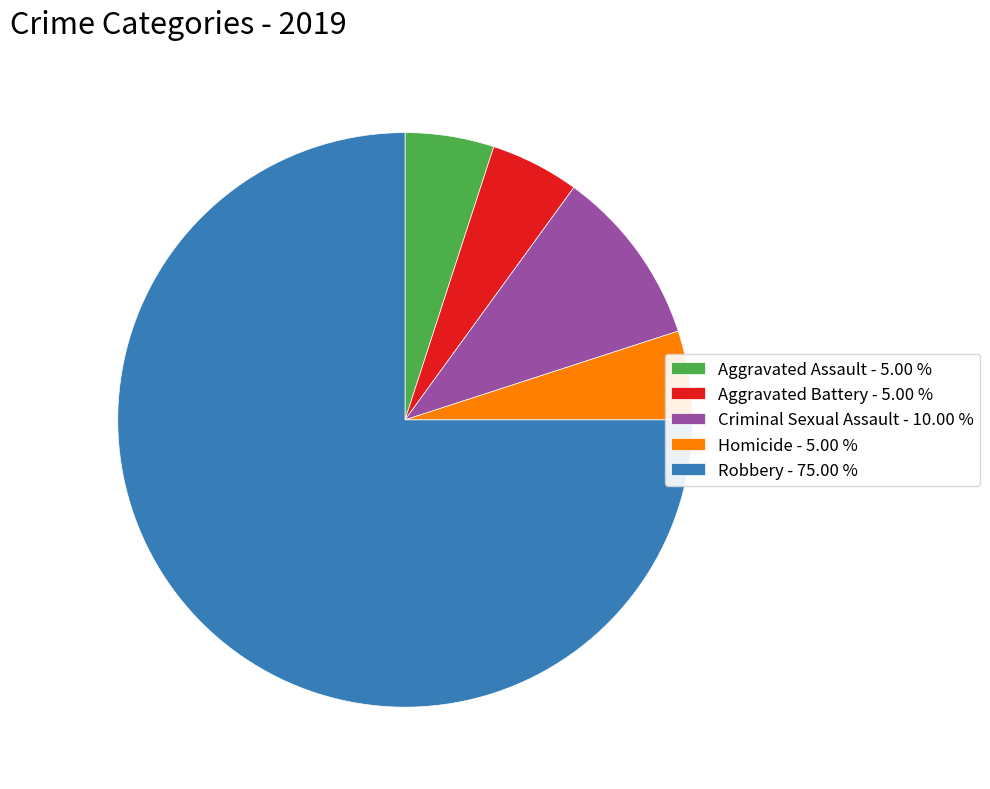

Is there a majority slice in this chart?

Yes